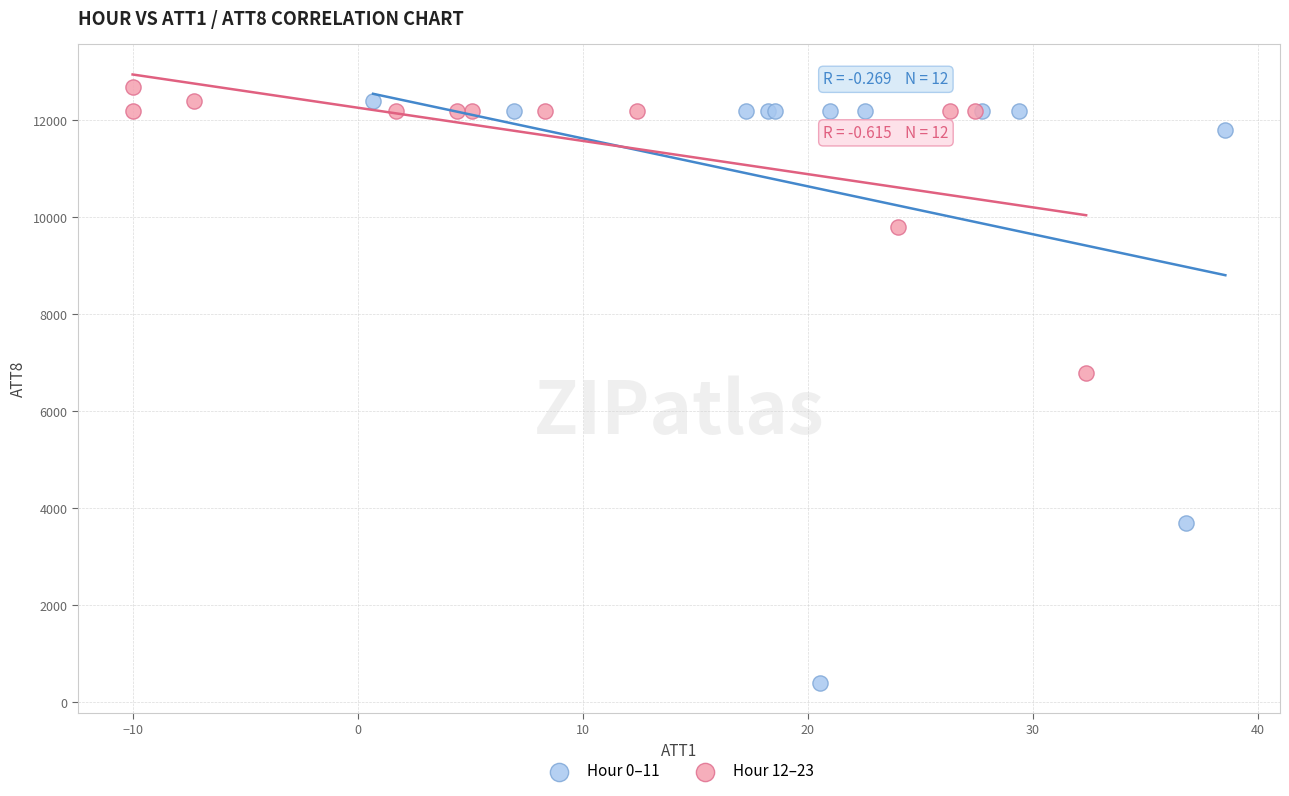

Which series has the widest spread of Y values?

Hour 0–11